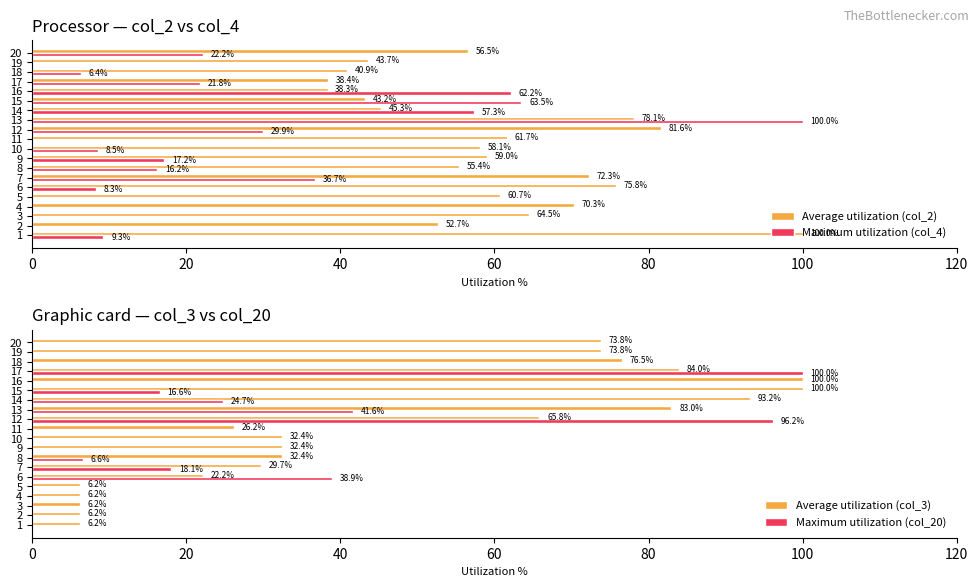

Where is Average utilization (col_3) nearest to the value 53?

12